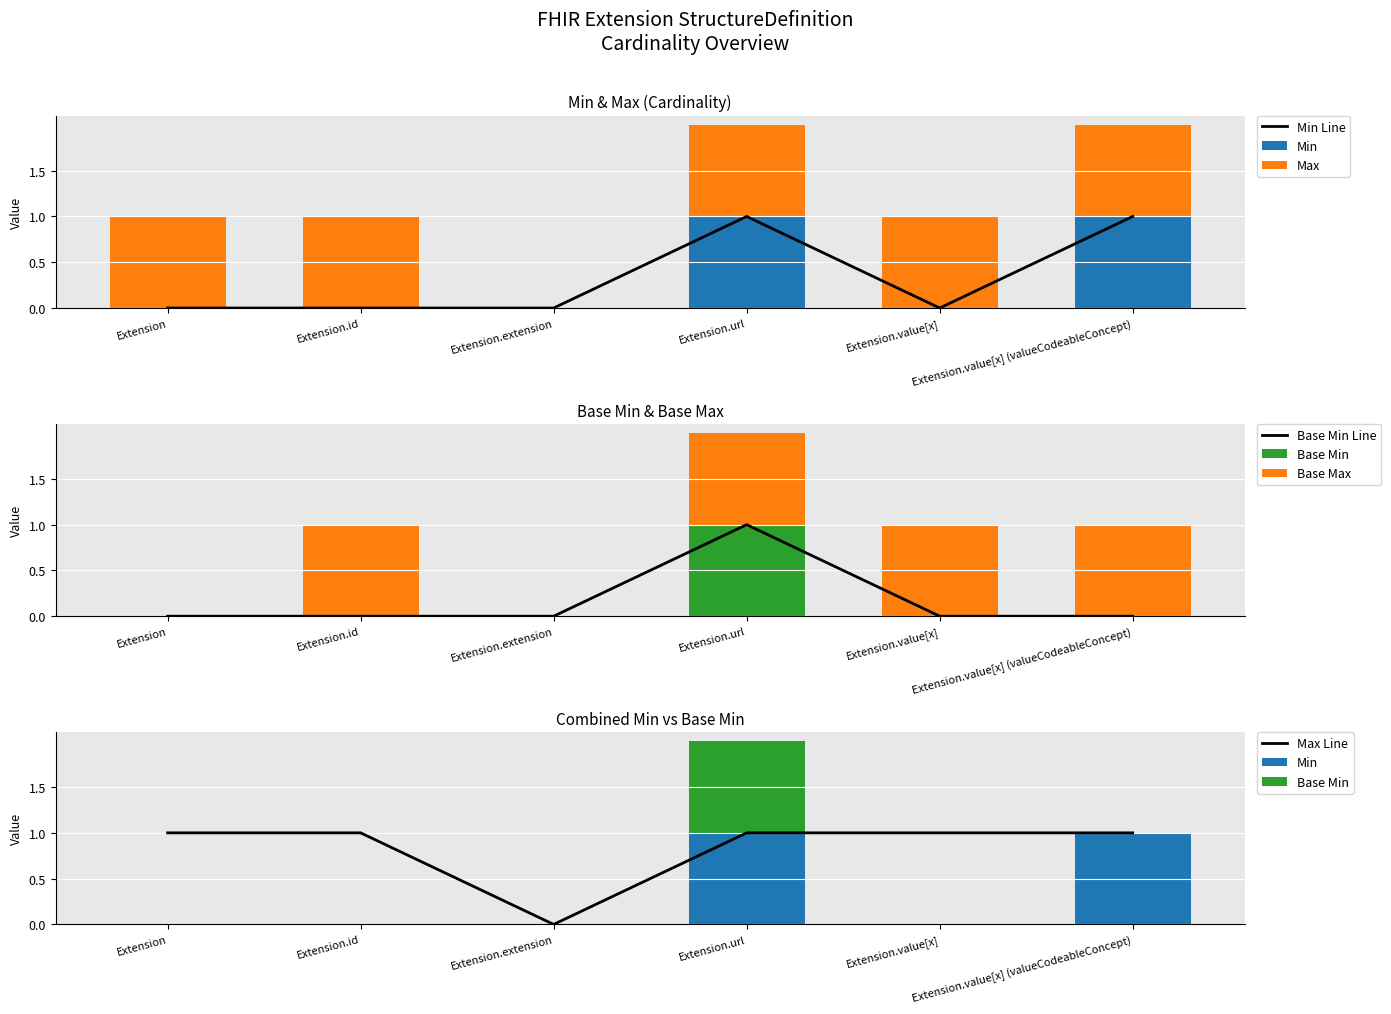

How many groups of bars are there?

6